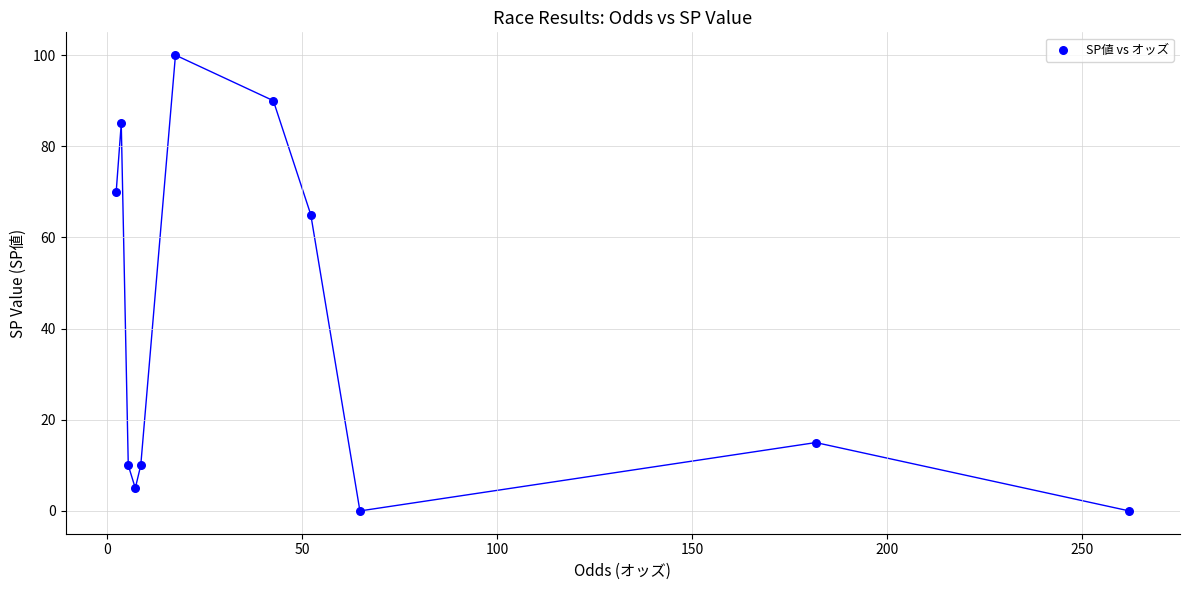

What Y value in the scatter plot is closest to 50?

65